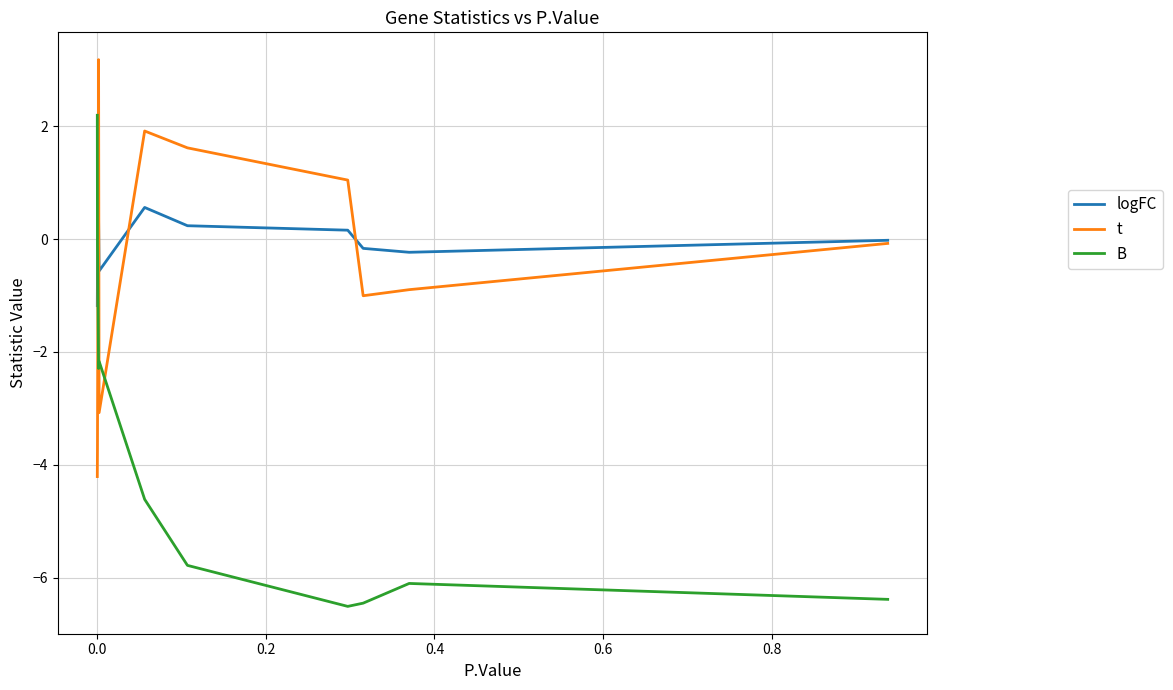

Which series ends up on top after the final intersection of t and B?

t